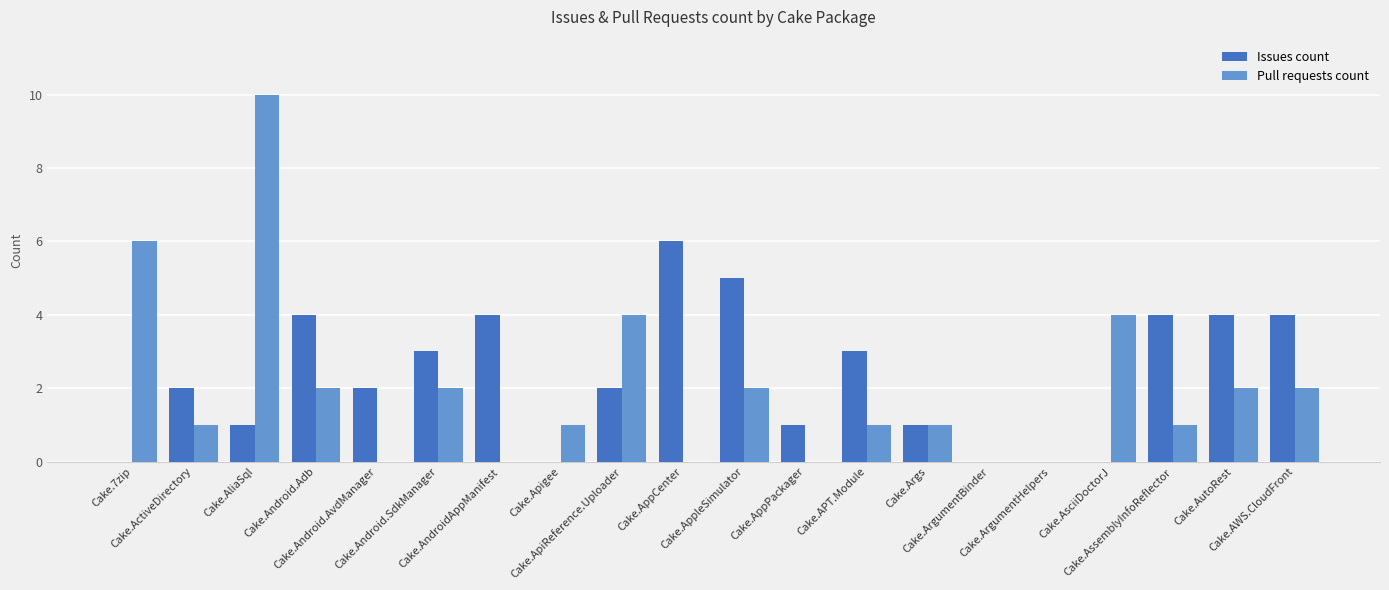

What is the maximum value for Issues count?

6